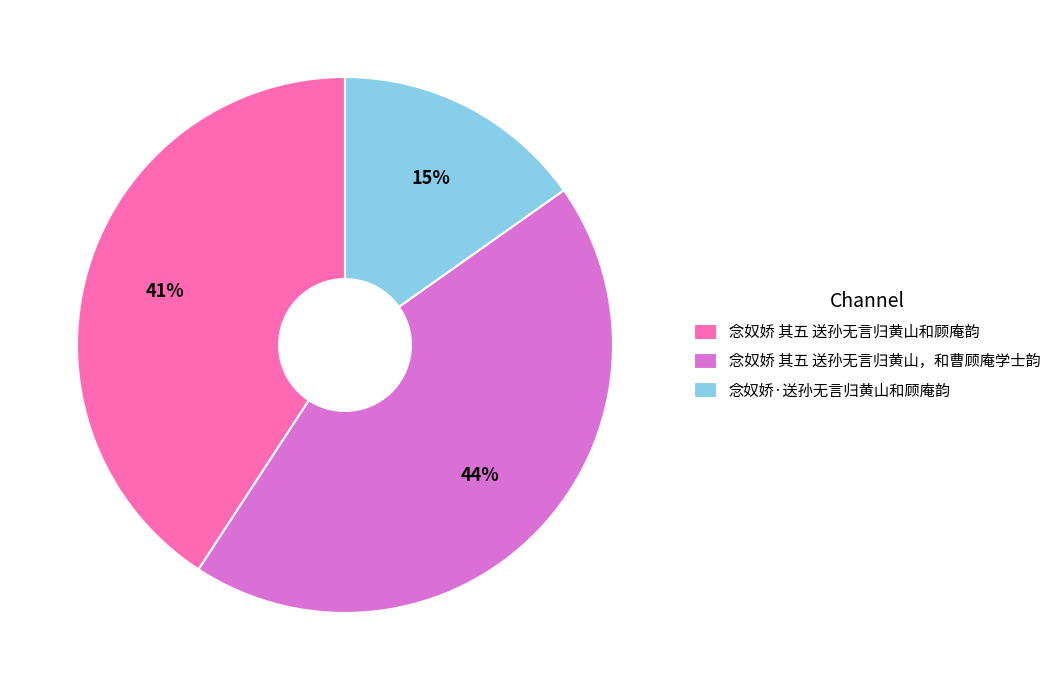

Is the sum of 念奴娇 其五 送孙无言归黄山和顾庵韵 and 念奴娇·送孙无言归黄山和顾庵韵 greater than half?

Yes